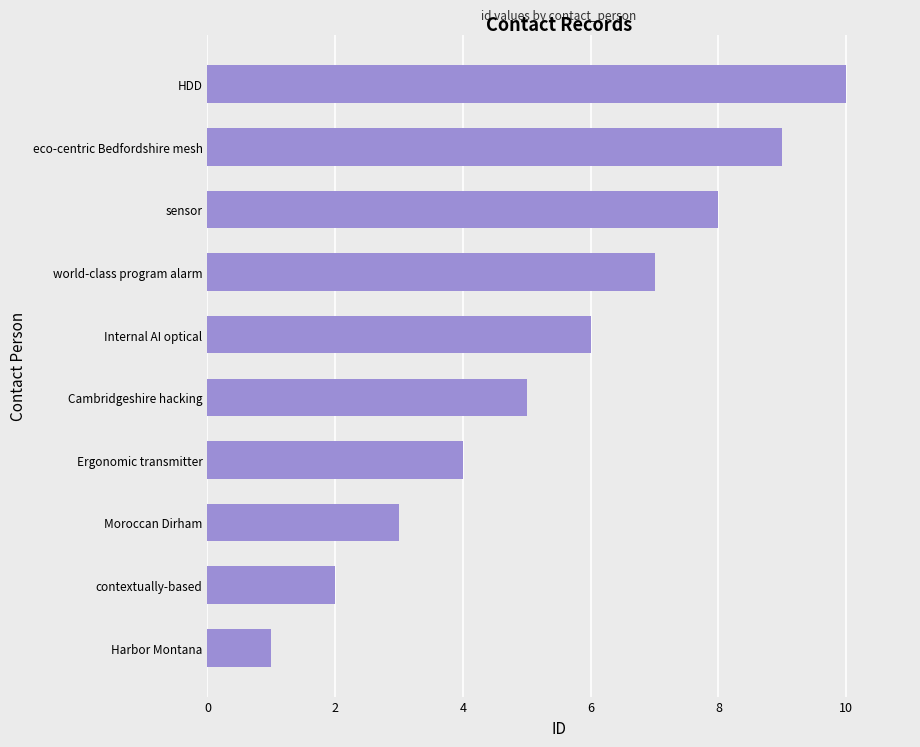

Read the value at sensor.

8